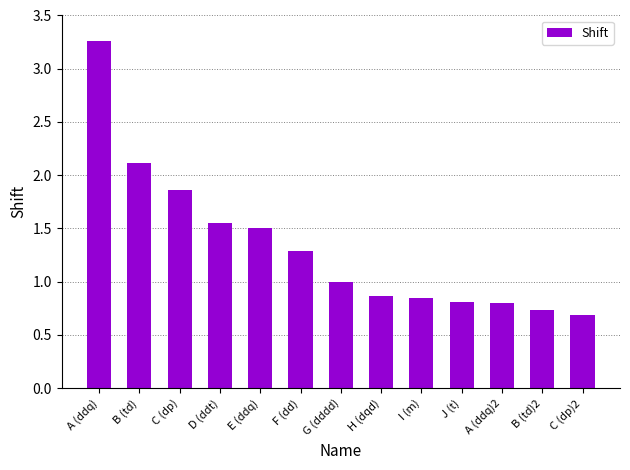

What is the smallest value displayed?

0.7